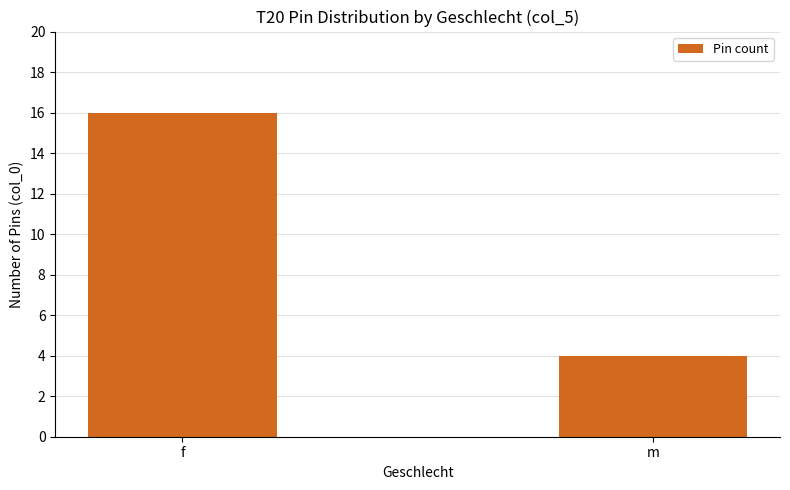

Count the values in the range 4 to 16.

2